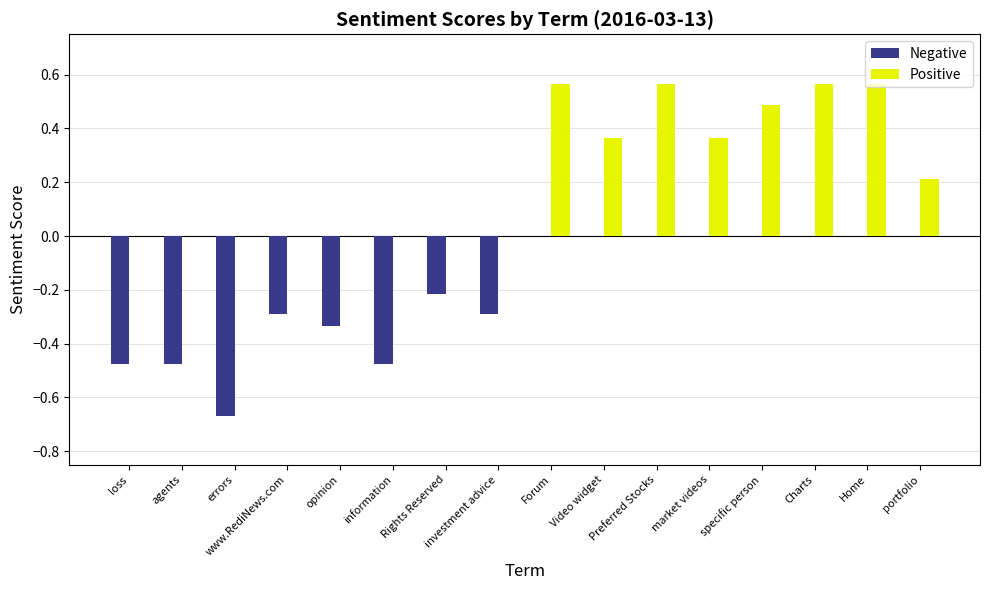

What is the total value across all series at Rights Reserved?

-0.2